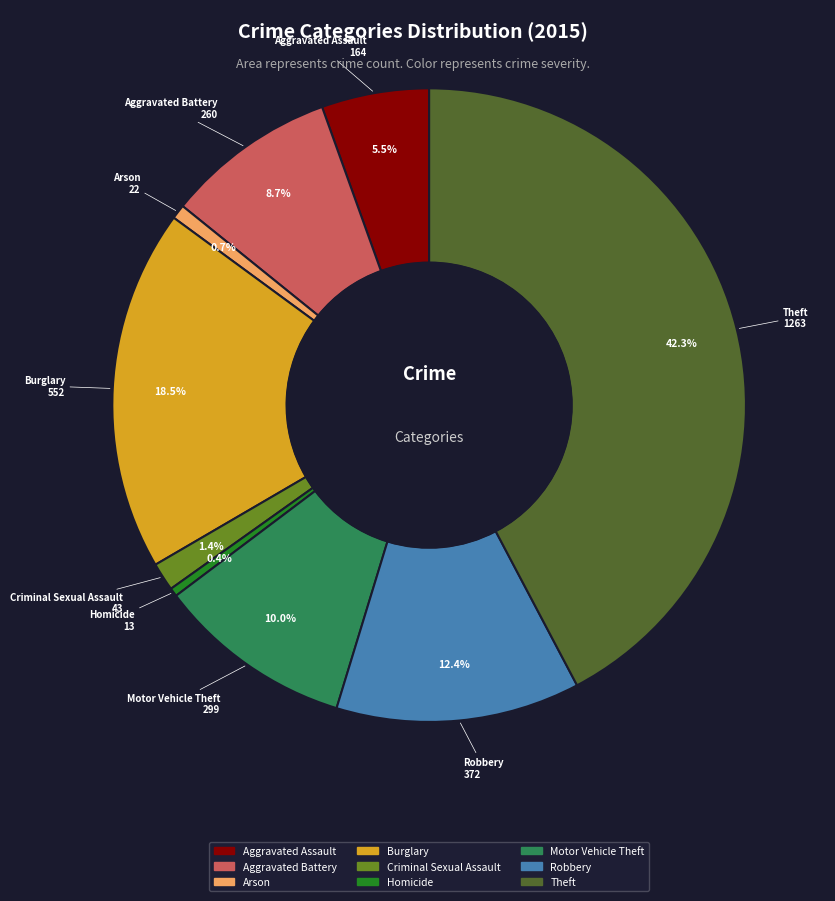

Do Aggravated Assault and Burglary together represent more than half of the pie?

No